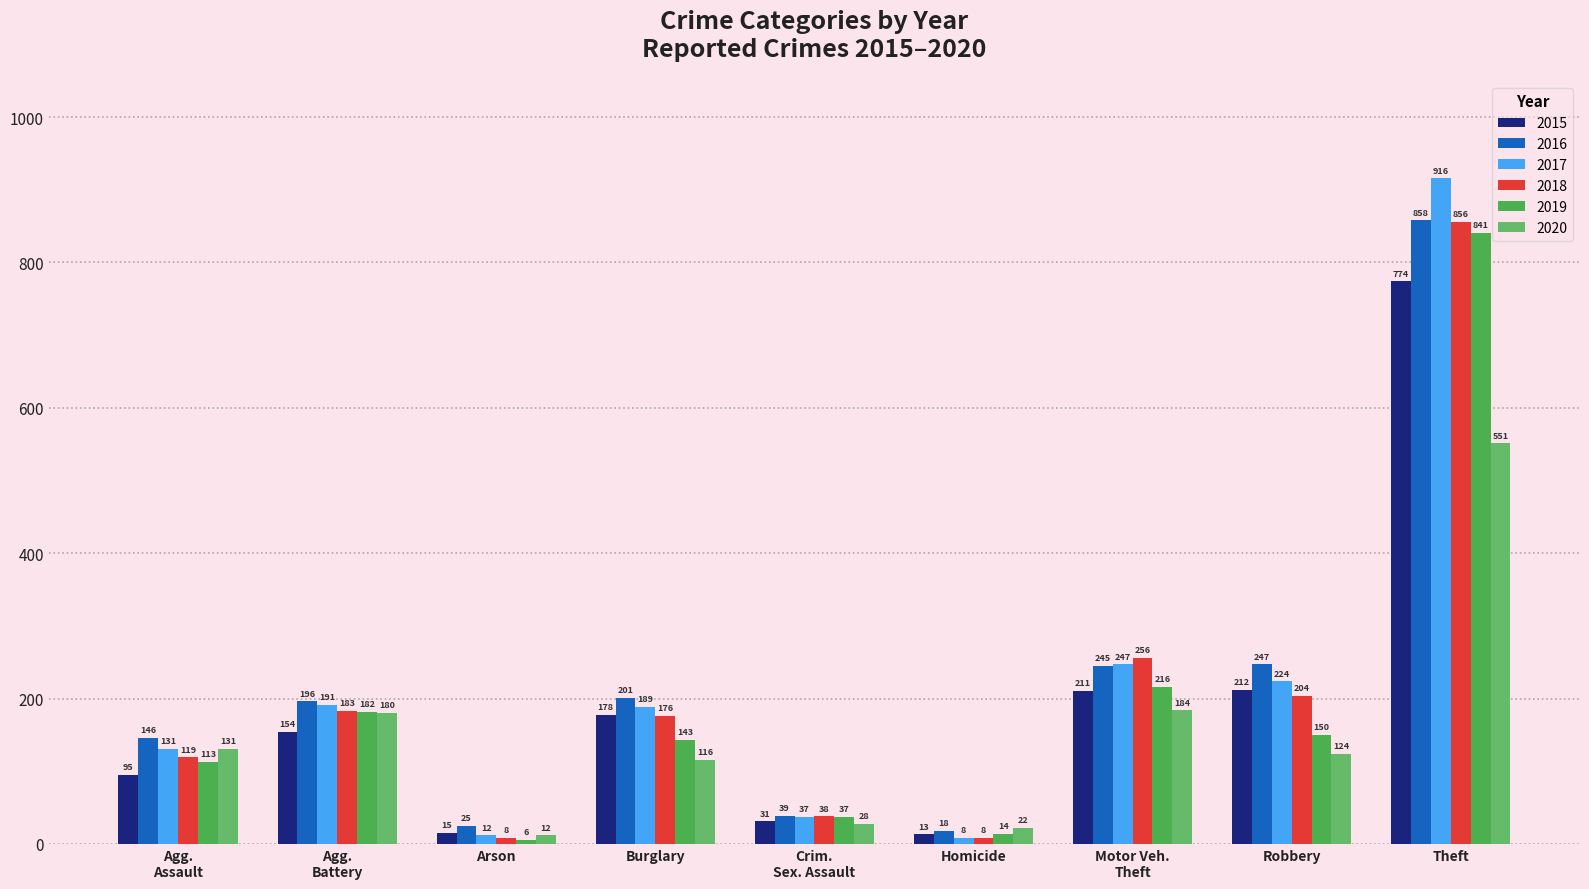

Does the chart contain stacked bars?

No